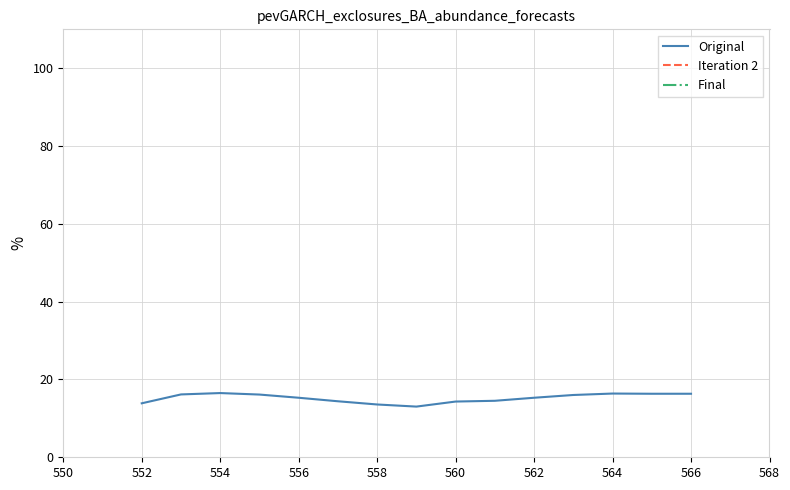

True or false: Final has more than 1 points higher than both neighbors.

True